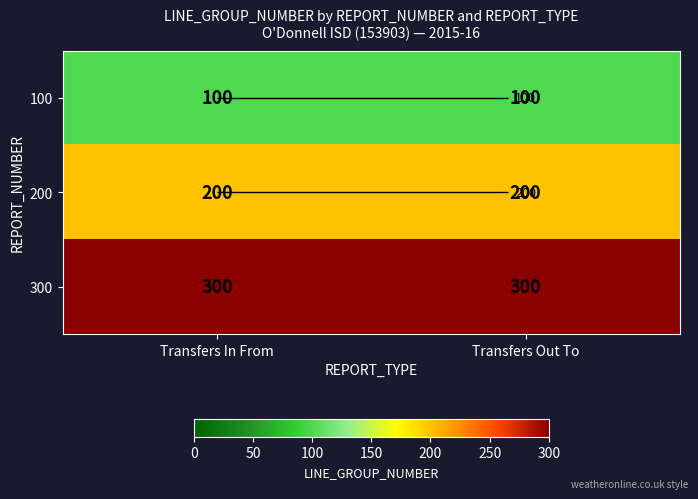

Rank the series at Transfers In From from lowest to highest value.

100, 200, 300